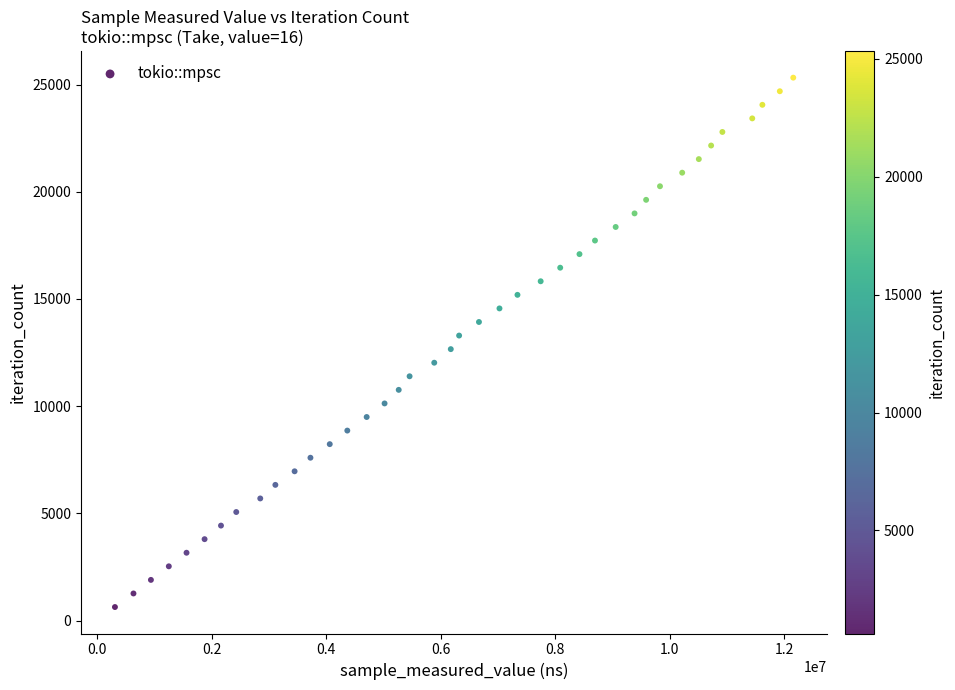

What is the range of X values (max minus min)?

11848118